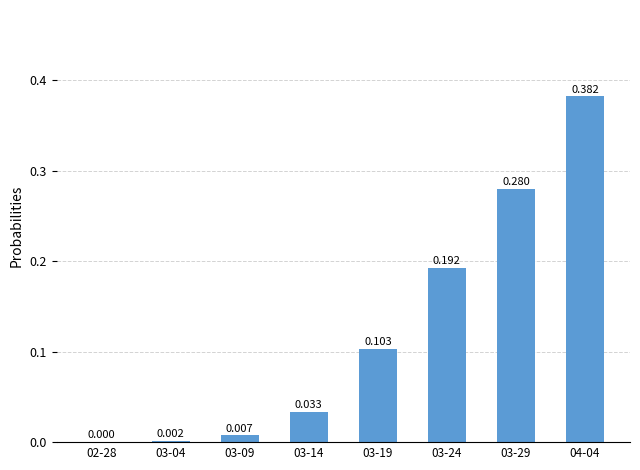

What is the maximum value shown in the chart?

0.4